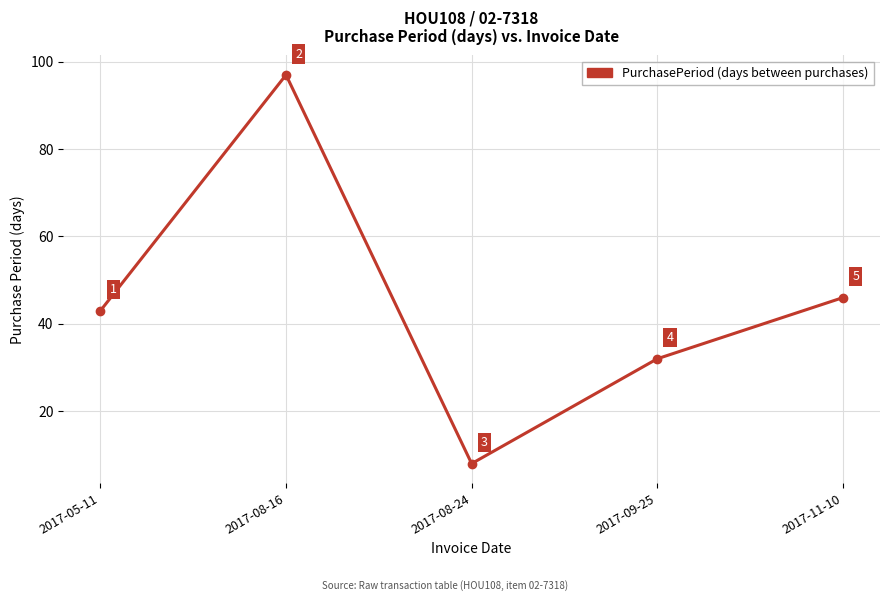

How many interior local peaks (higher than both neighbors) does the data have?

1